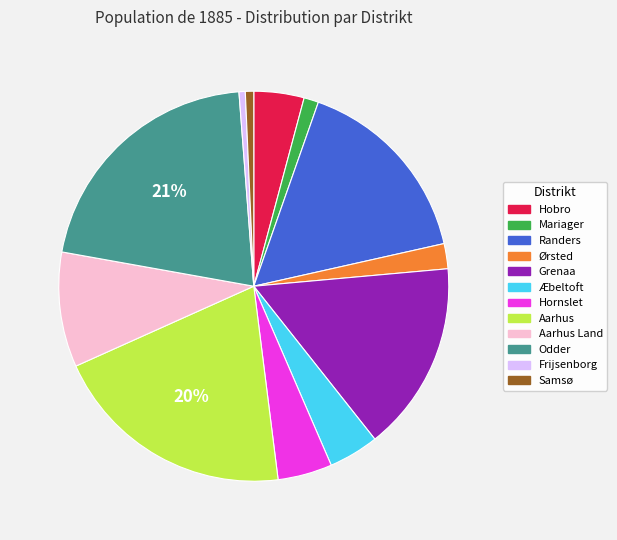

Does any single category account for the majority?

No